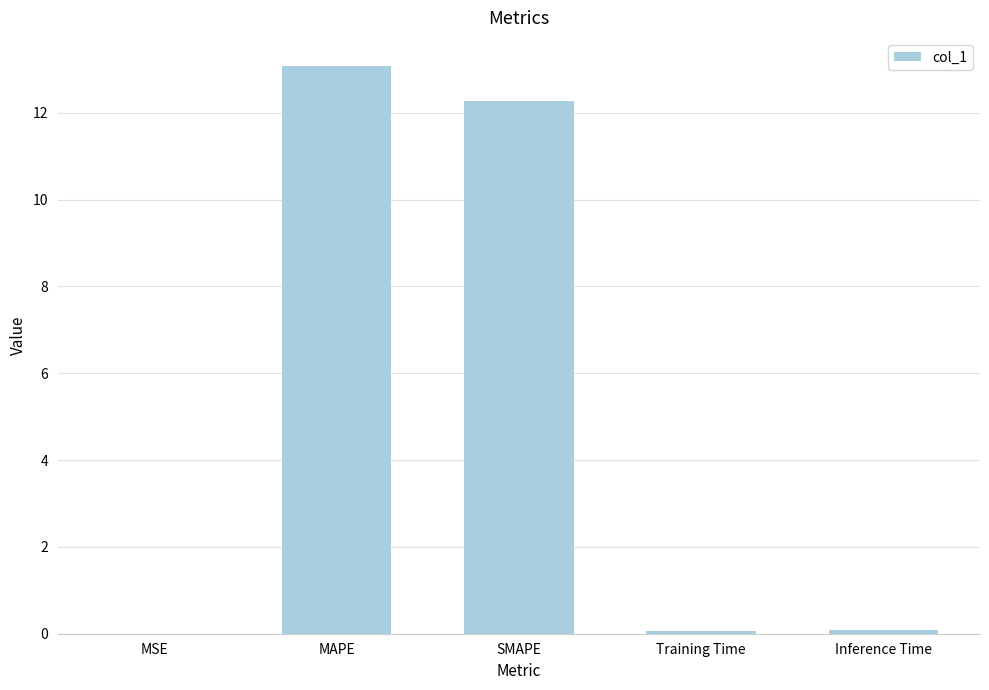

Is it true that the value at Inference Time is 0.1?

True